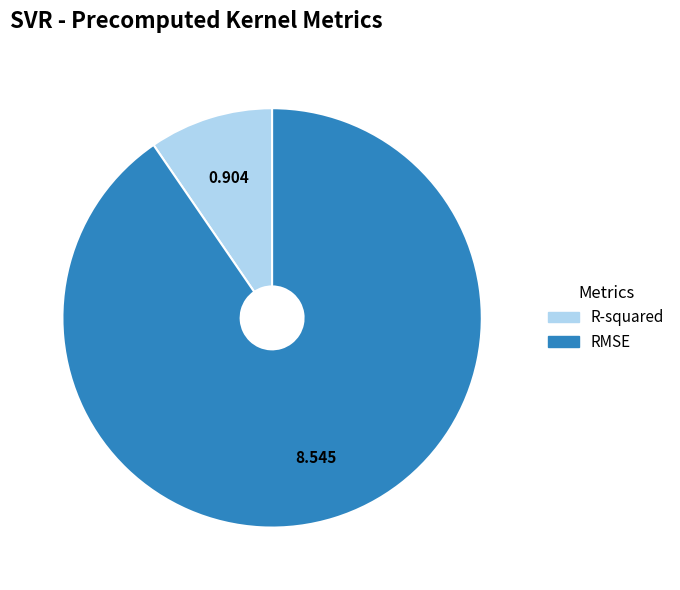

Which has a higher value, R-squared or RMSE?

RMSE